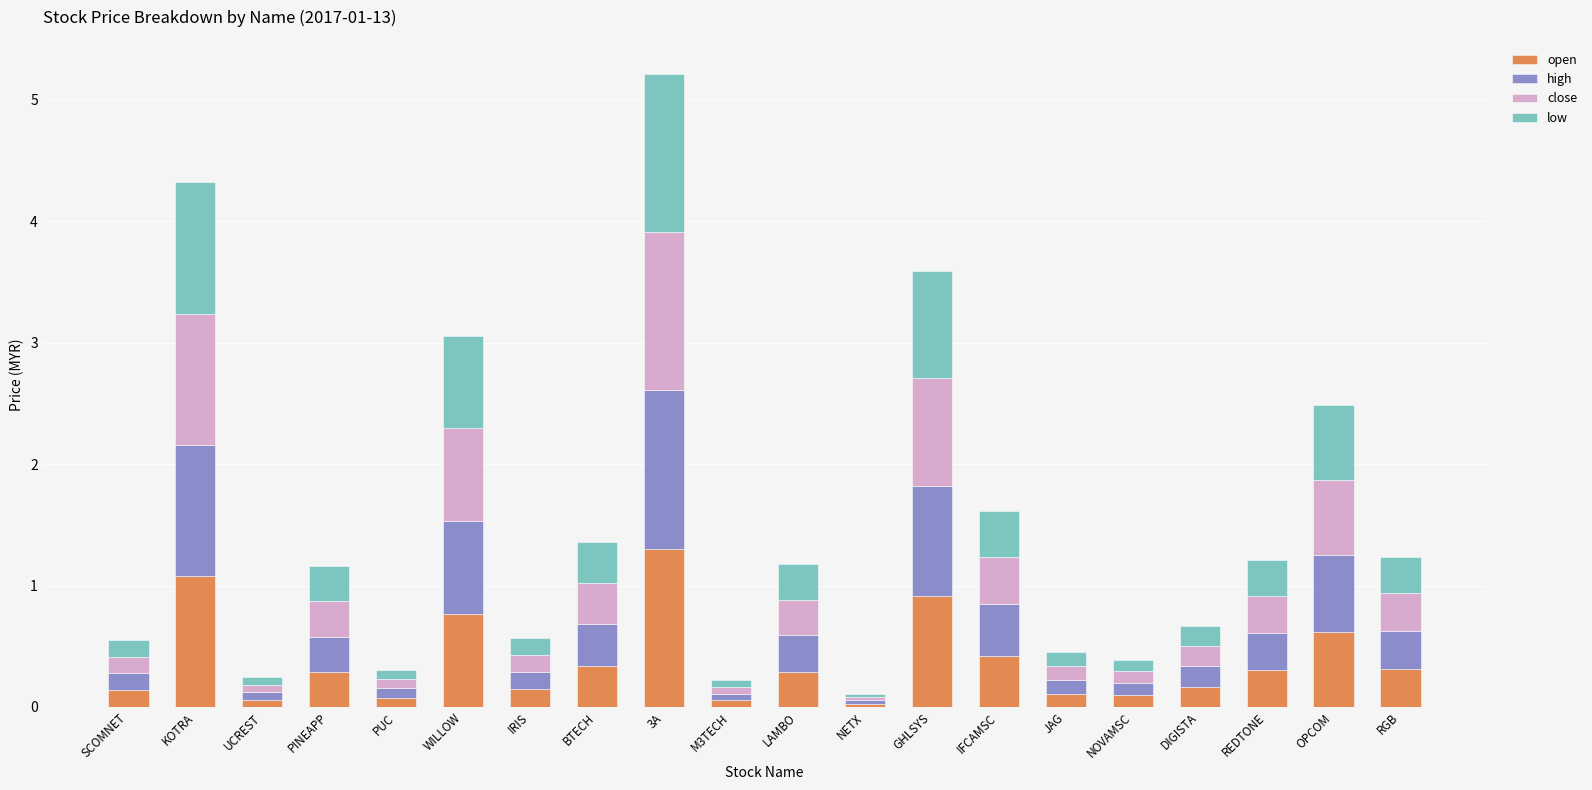

True or false: open has a value of 0.3 at RGB.

True